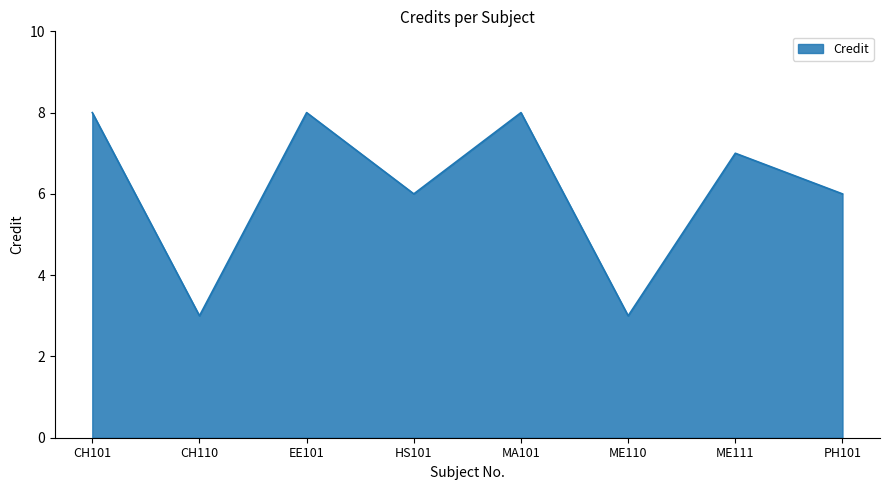

Does the chart display data point markers on the line(s)?

No